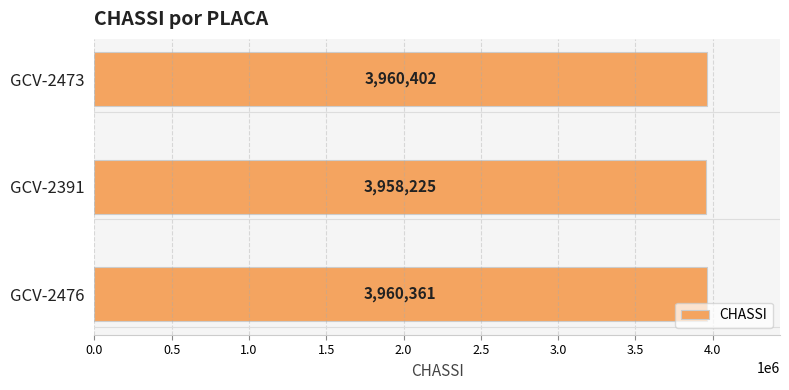

Is it true that the value at GCV-2473 is 5632843?

False